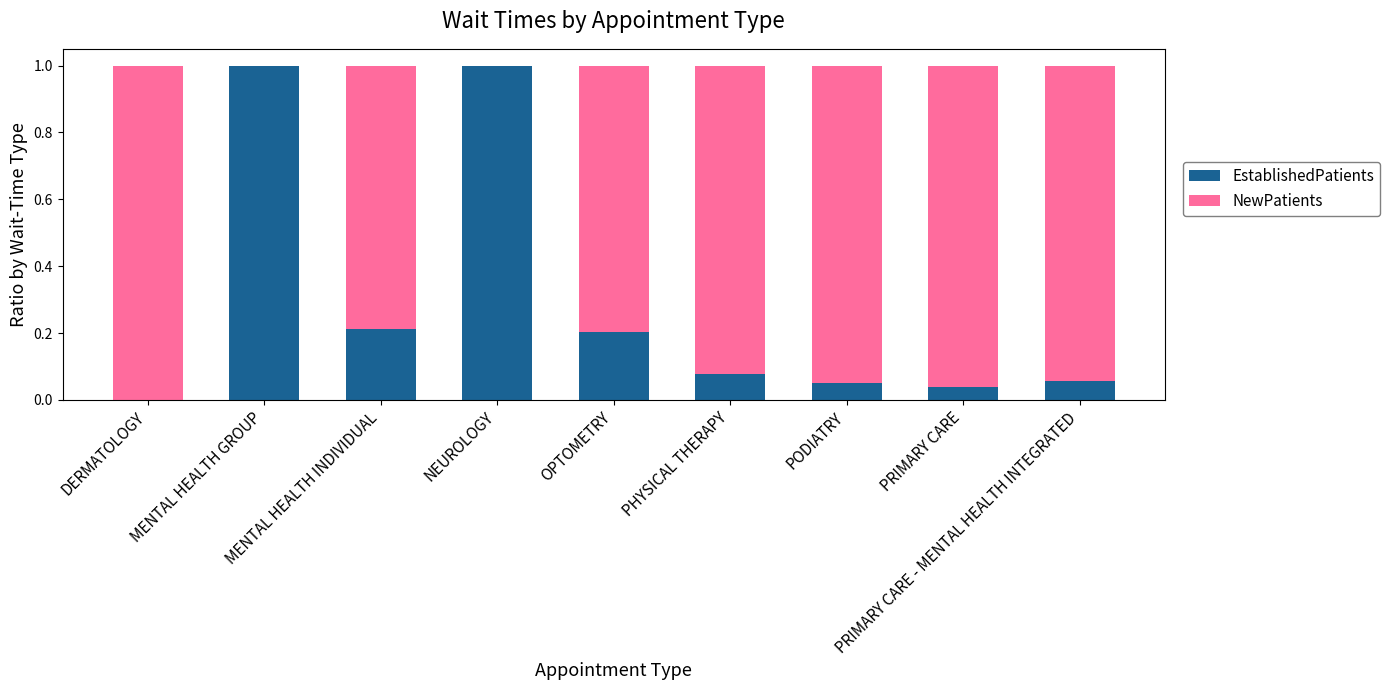

What is the sum of all EstablishedPatients values?

2.6